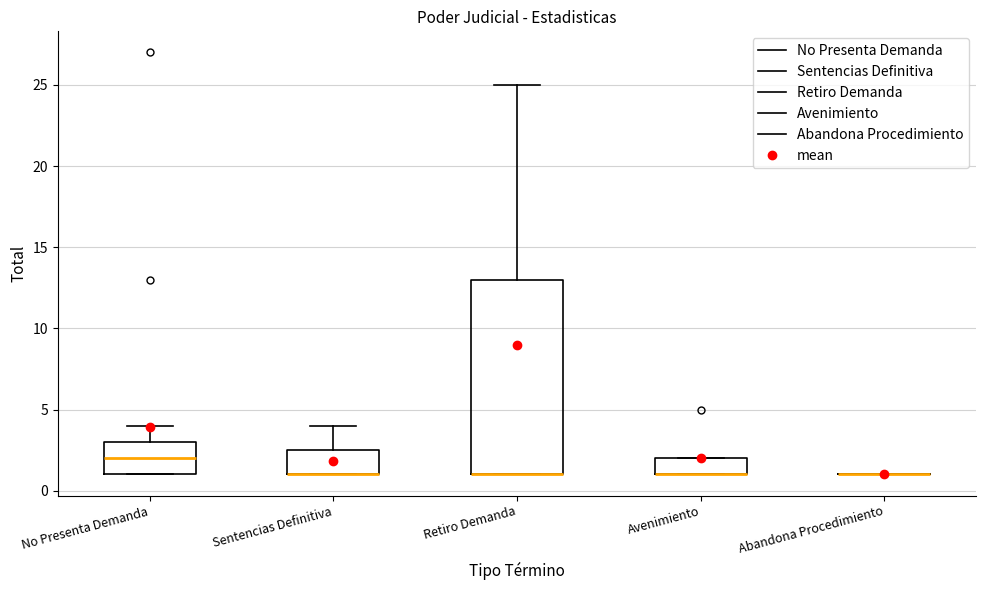

Comparing the boxes themselves (not the whiskers), which one is the tallest?

Retiro Demanda